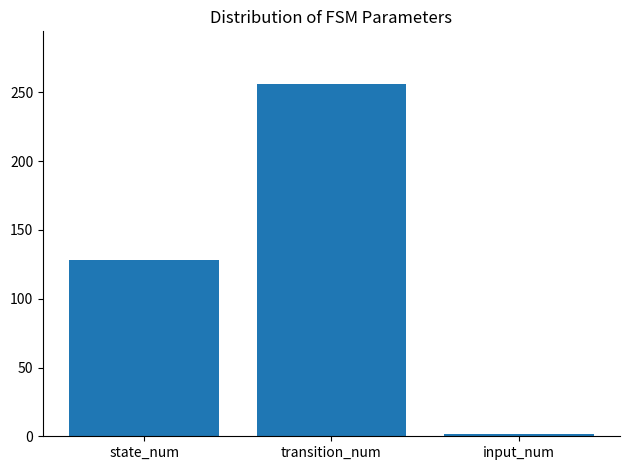

What is the ratio of the value at transition_num to the value at state_num?

2.0